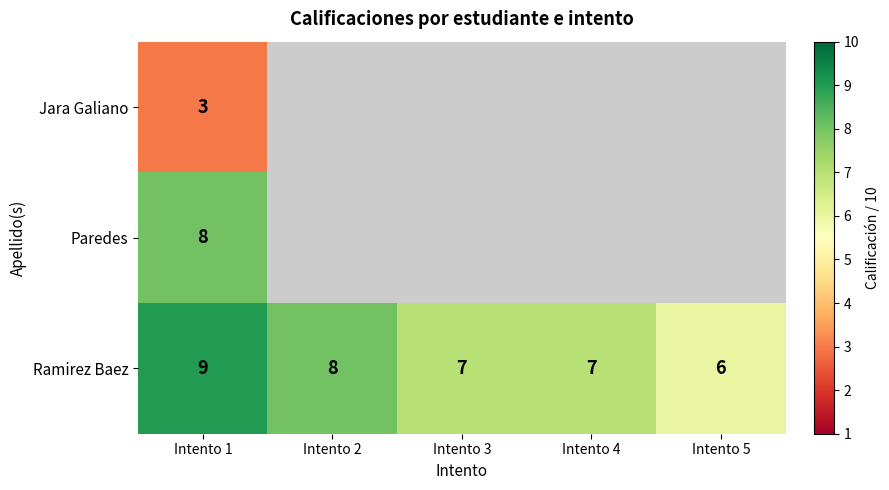

The value of Ramirez Baez at Intento 4 is 7. True or false?

True